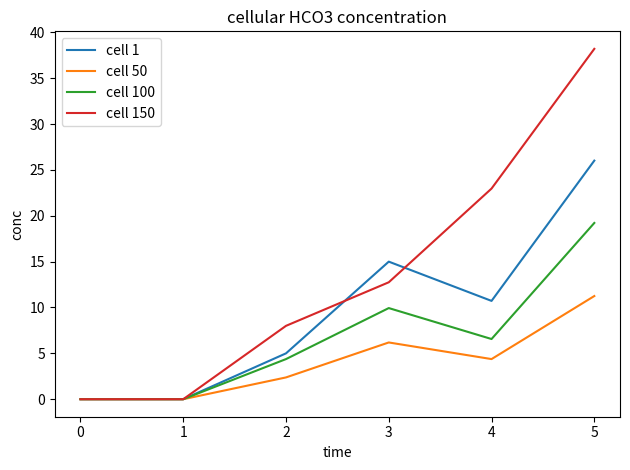

The cell 150 series shows 0.0 at 0. True or false?

True